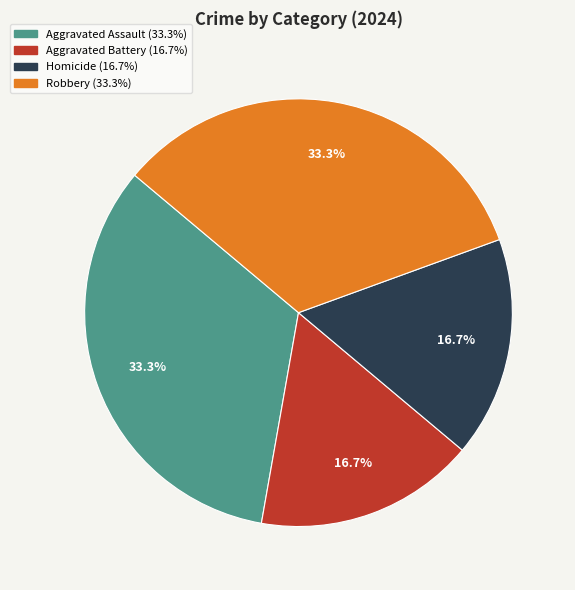

Combined, what portion of the pie is Aggravated Battery and Aggravated Assault?

50.0%